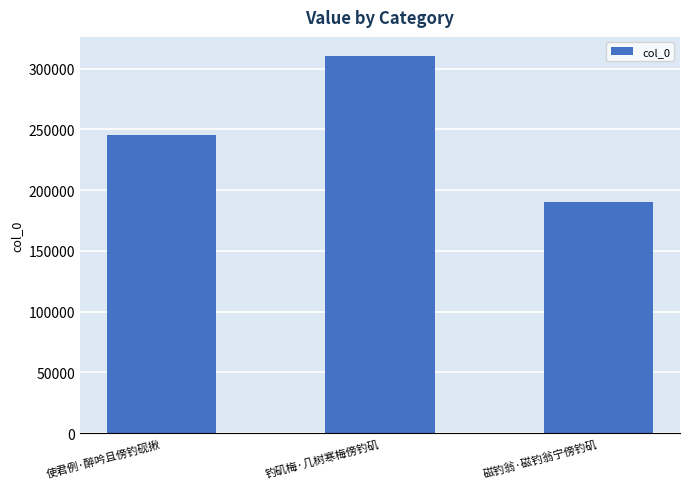

Is it true that the value at 磁钓翁·磁钓翁宁傍钓矶 is 190175?

True